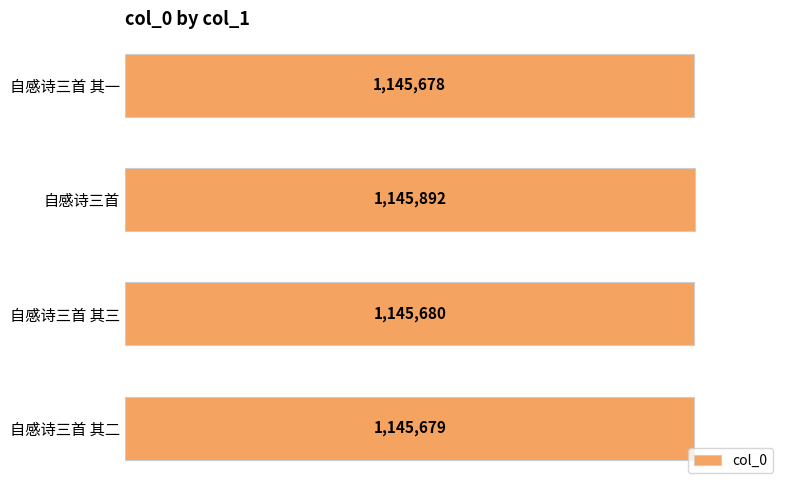

Does the chart contain any negative values?

No